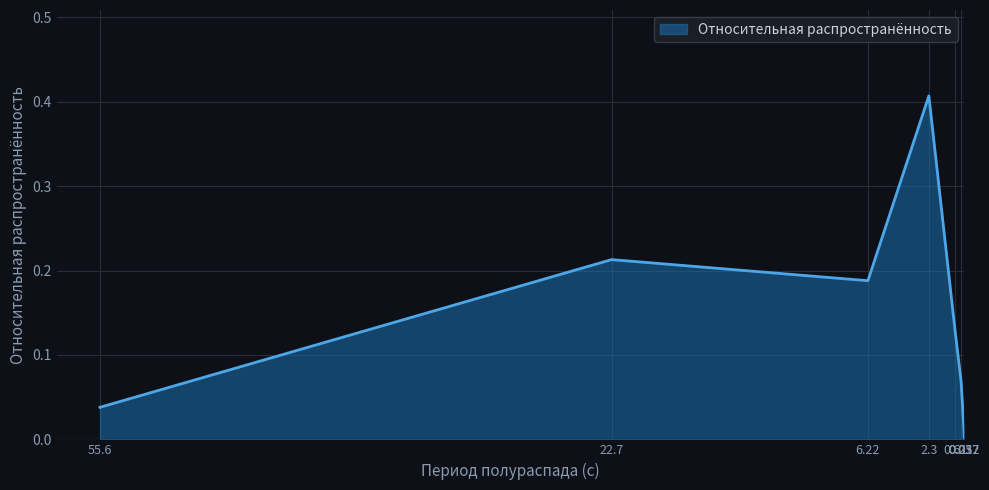

Where is the data nearest to the value 0?

0.017